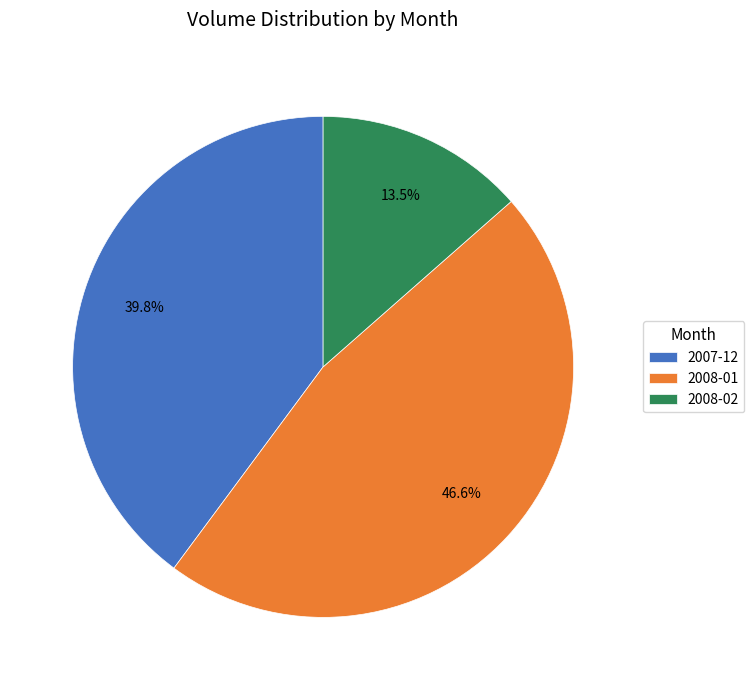

Between 2008-01 and 2008-02, which is larger?

2008-01